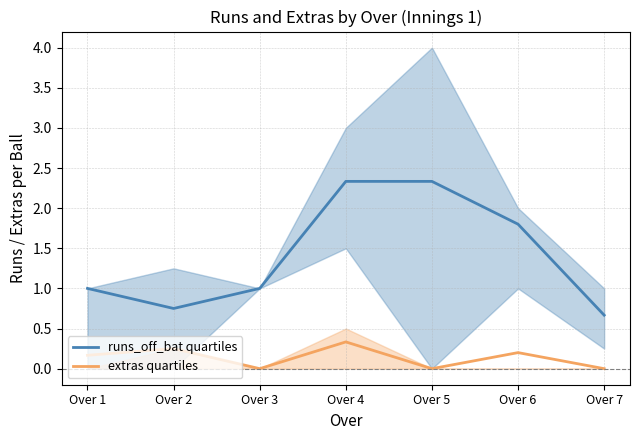

Count the number of categories in the chart.

7